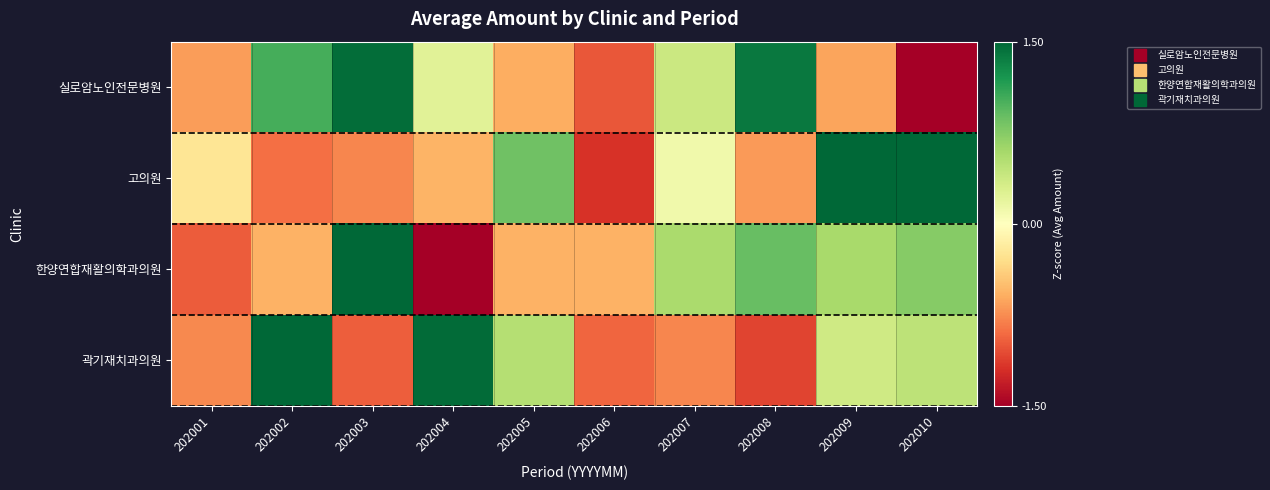

What is the spread (max minus min) of values at 202005?

1.4